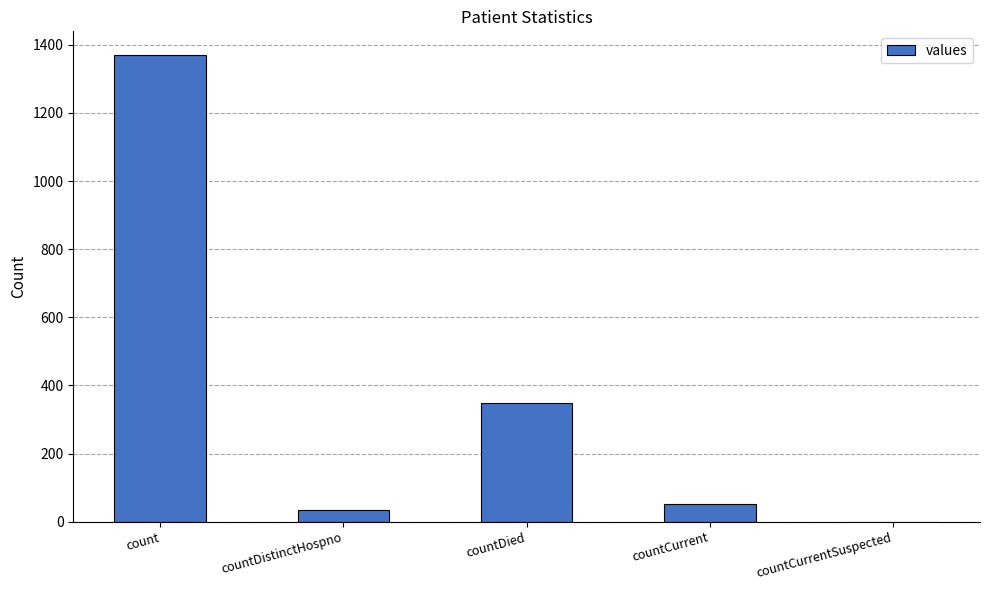

Between countDistinctHospno and count, which is larger?

count